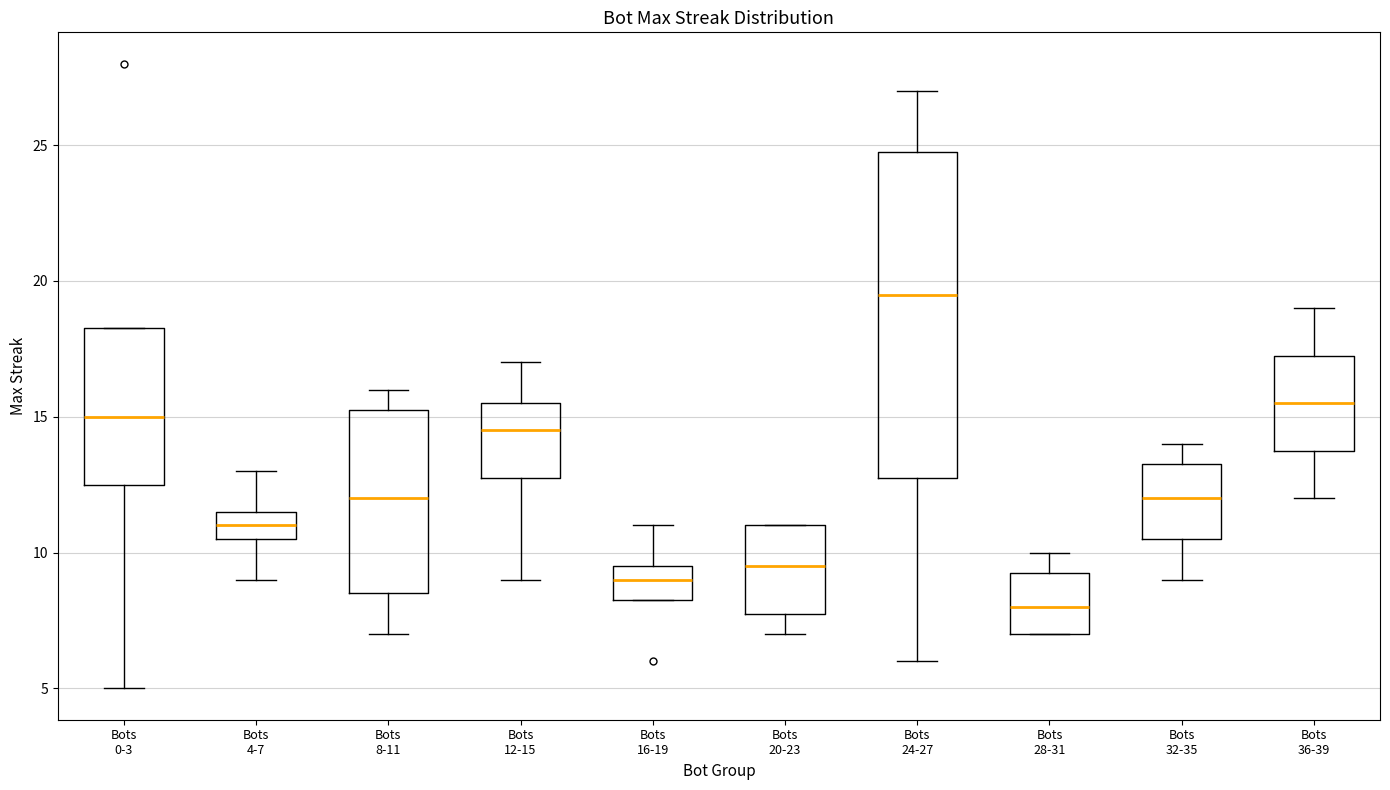

Which box has the highest median line?

Bots 24-27